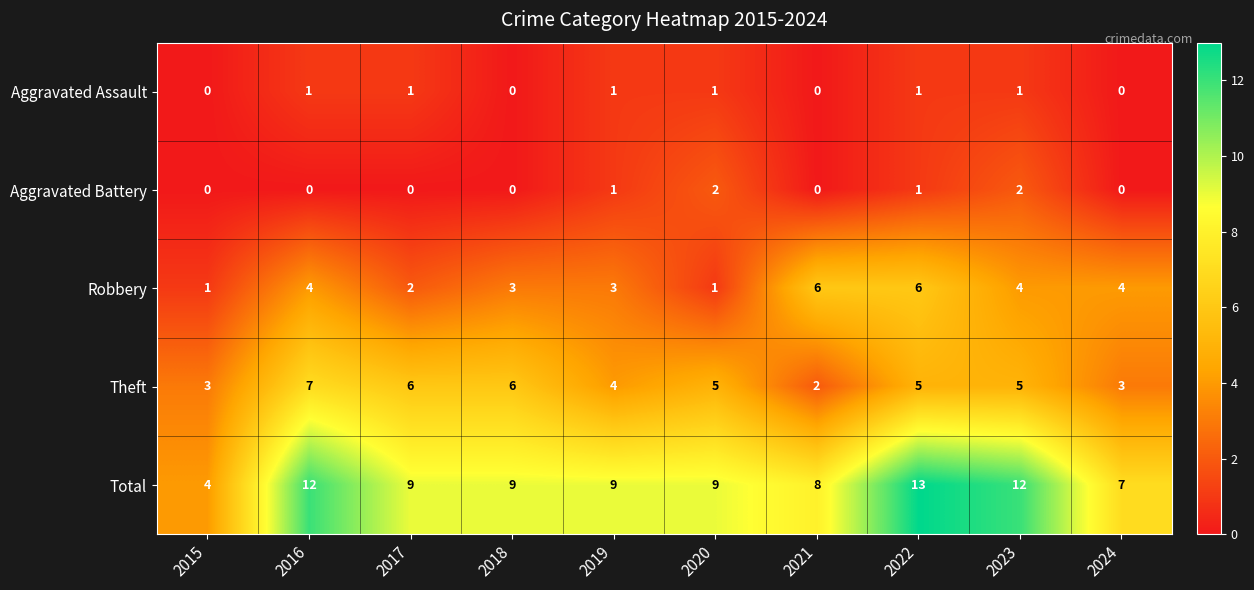

True or false: Theft has a value of 3 at 2018.

False